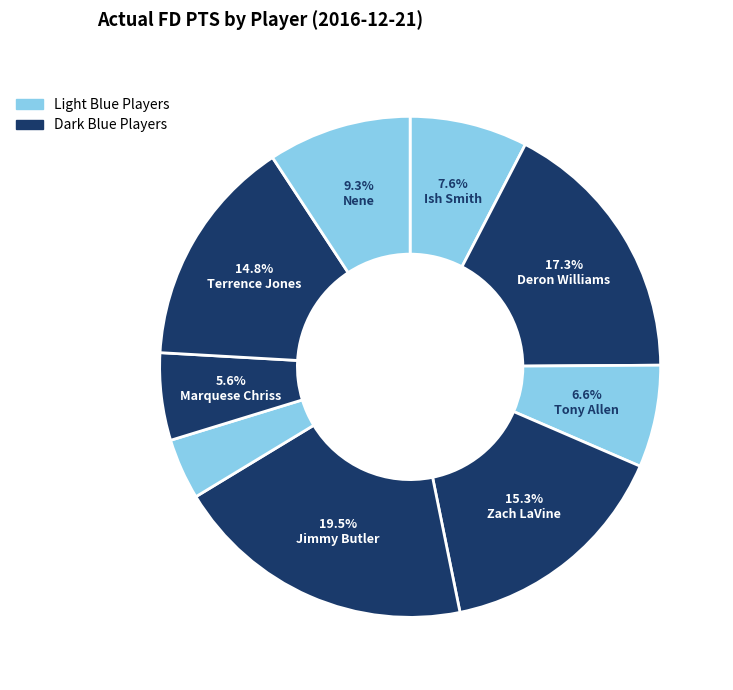

Rank the categories by value from highest to lowest.

Jimmy Butler, Deron Williams, Zach LaVine, Terrence Jones, Nene, Ish Smith, Tony Allen, Marquese Chriss, Chandler Parsons